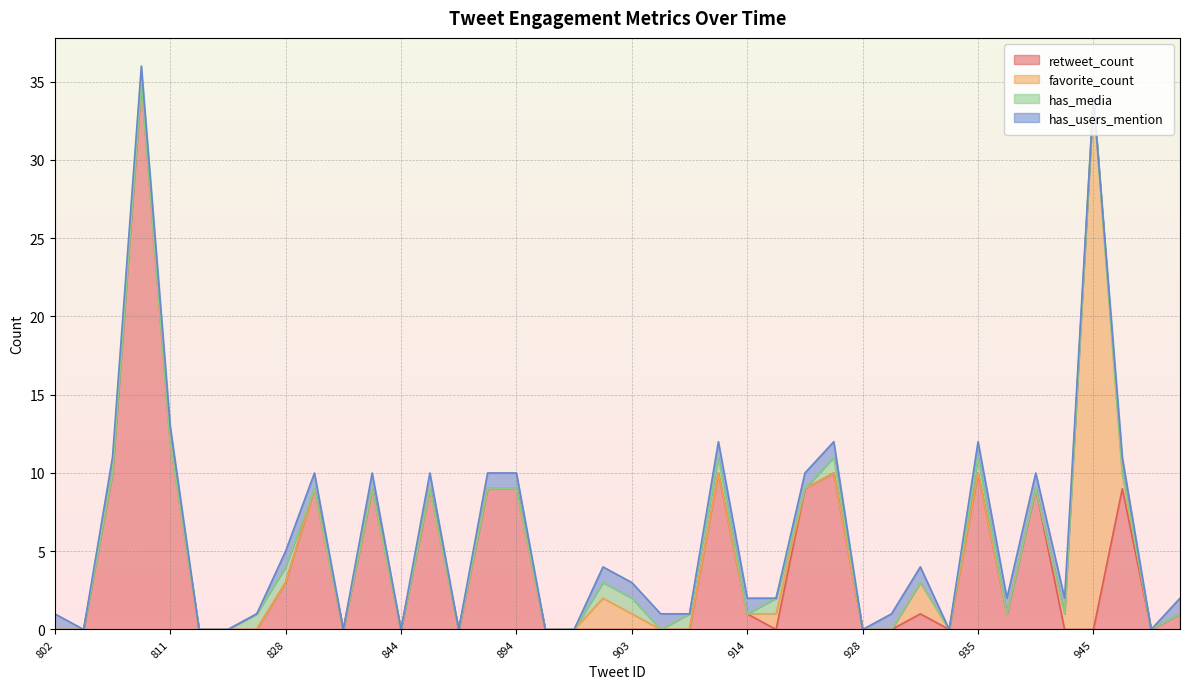

Is it true that favorite_count equals 0 at 847?

True